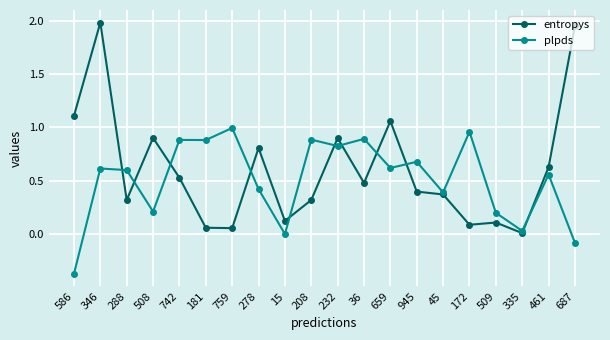

Count the number of categories in the chart.

20